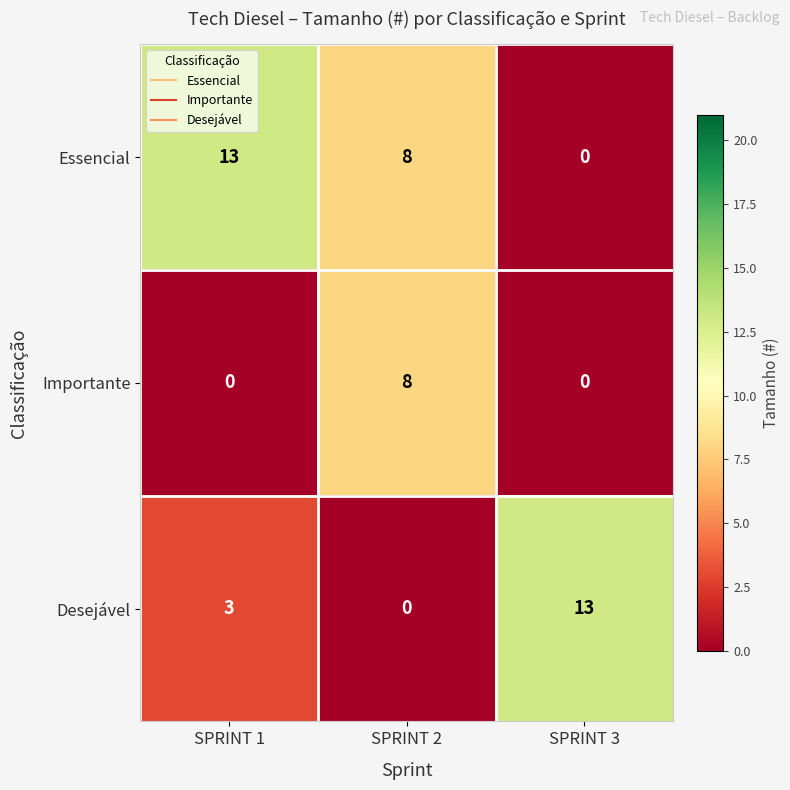

At which label does Importante reach its peak?

SPRINT 2